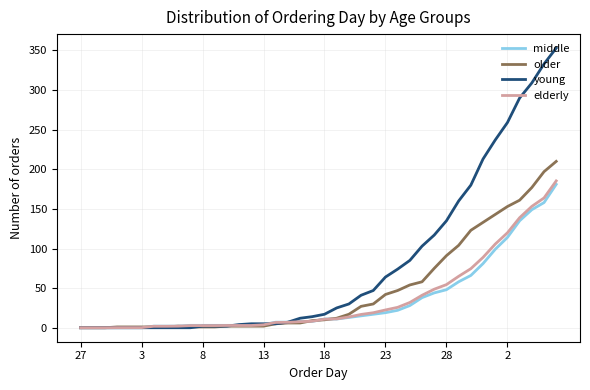

Which series has the widest spread of values?

young